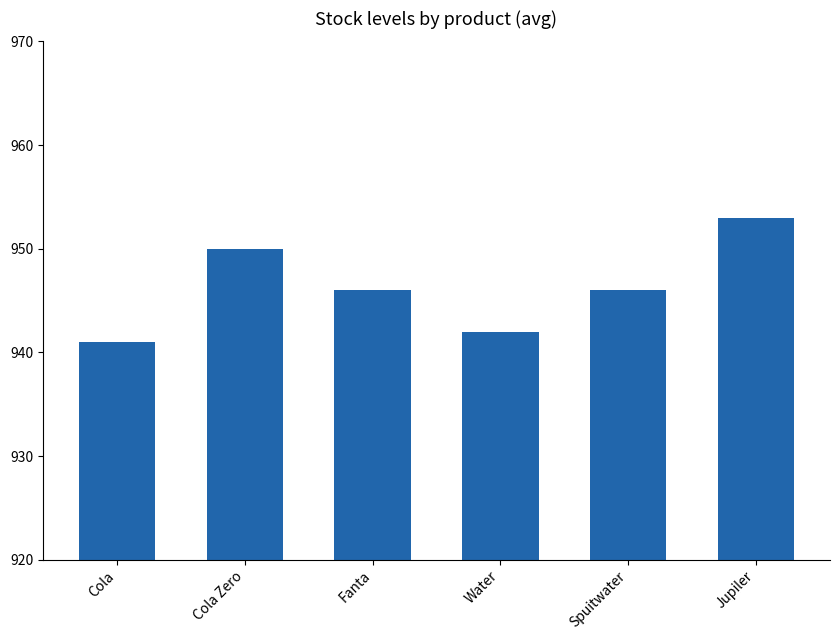

Is it true that the value at Jupiler is 579?

False